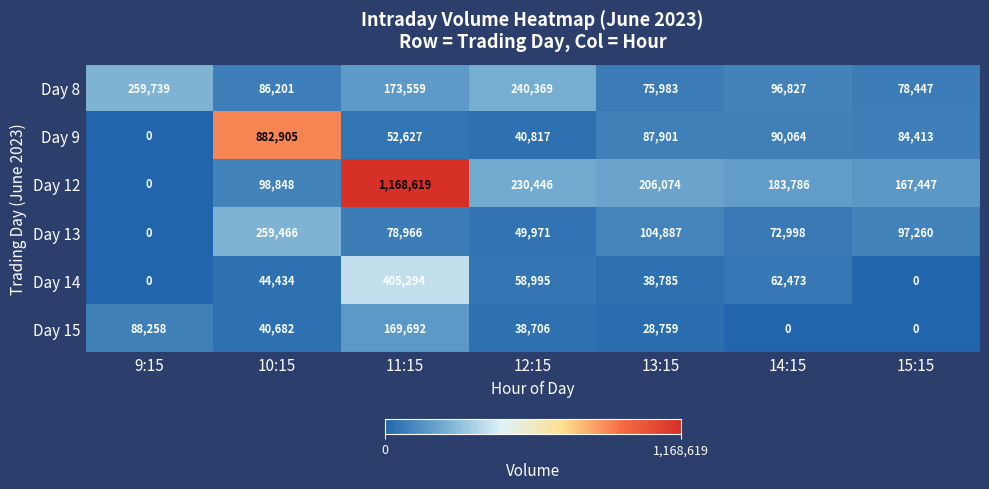

Which label corresponds to the largest value in the chart?

11:15